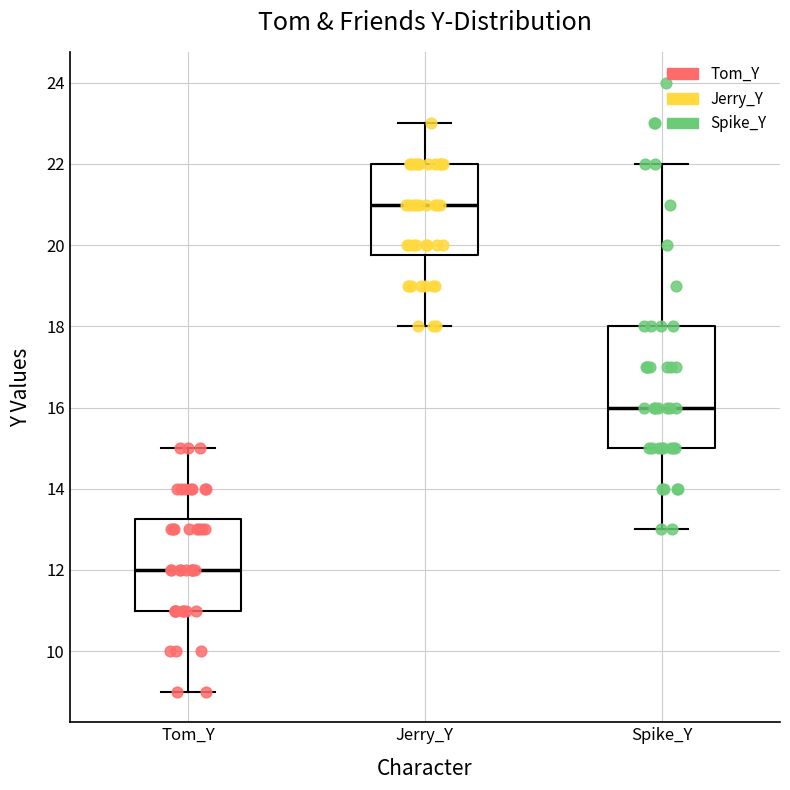

Reading left to right, transcribe this box plot: for each box, give where its median line is, the range the box spans, and where its two whiskers end, as read against the y-axis. The values are not printed on the chart, so give them approximately, as read against the axis.

Tom_Y: median 12.0, box 11.0 to 13.2, whiskers 9.0 to 15.0
Jerry_Y: median 21.0, box 19.8 to 22.0, whiskers 18.0 to 23.0
Spike_Y: median 16.0, box 15.0 to 18.0, whiskers 13.0 to 22.0